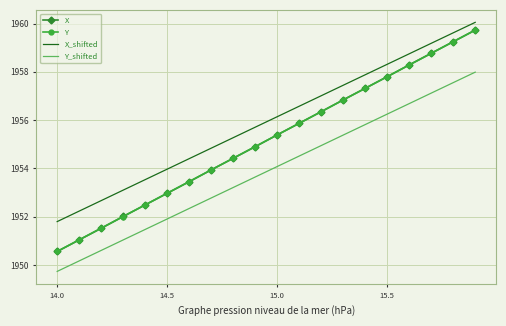

What is the minimum value shown in the chart?

1949.7